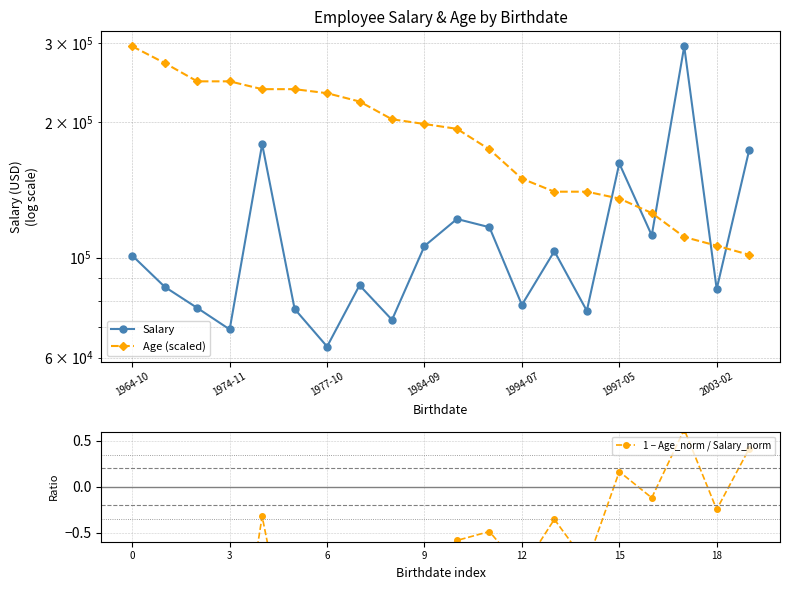

Rank the series by their average value, from lowest to highest.

1 − Age_norm / Salary_norm, Salary, Age (scaled)